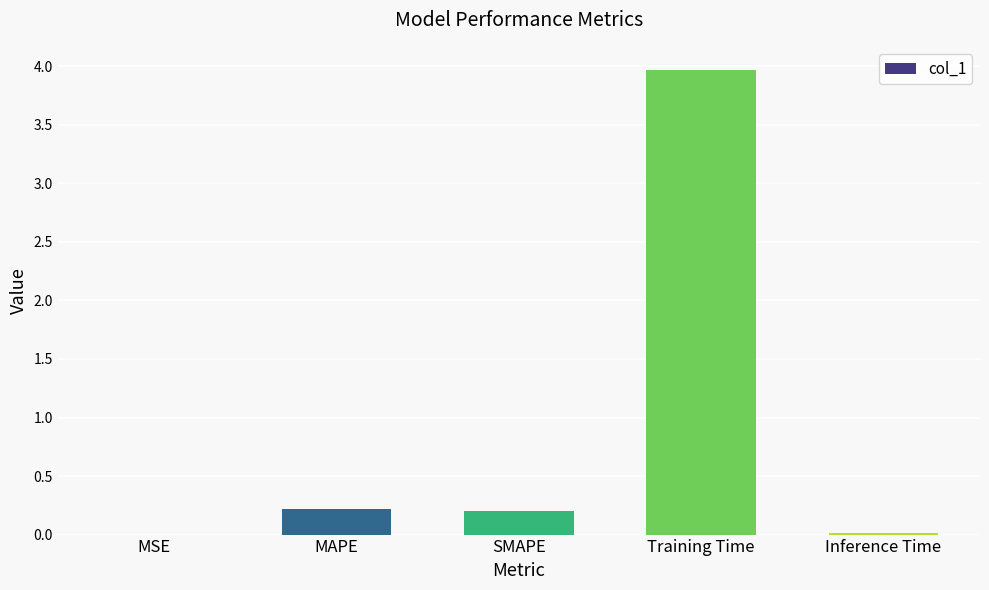

What is the sum of all values?

4.4